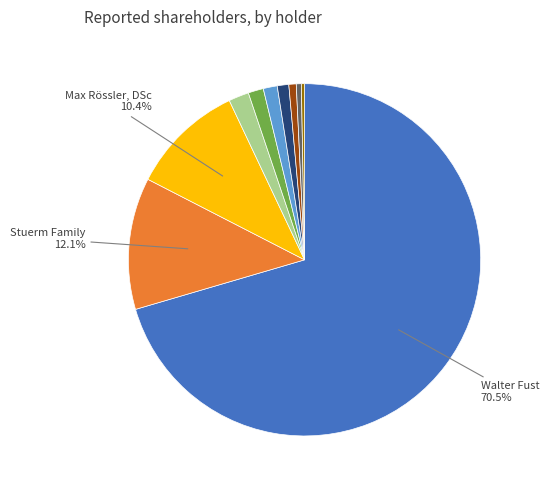

Count the number of slices in the pie.

10